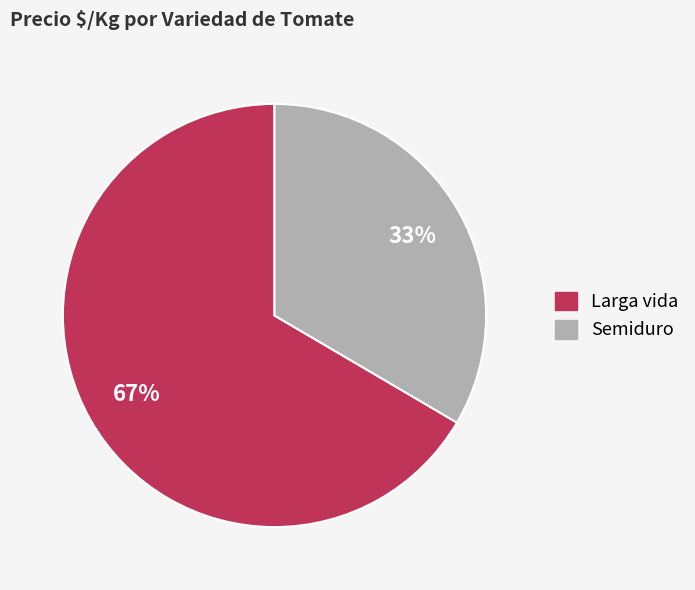

Is there a majority slice in this chart?

Yes